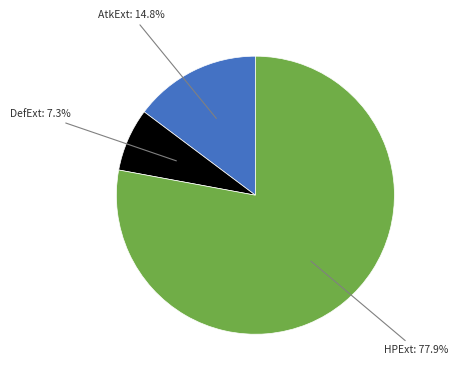

To the nearest percent, what is the difference between the largest and smallest slice percentages?

71%